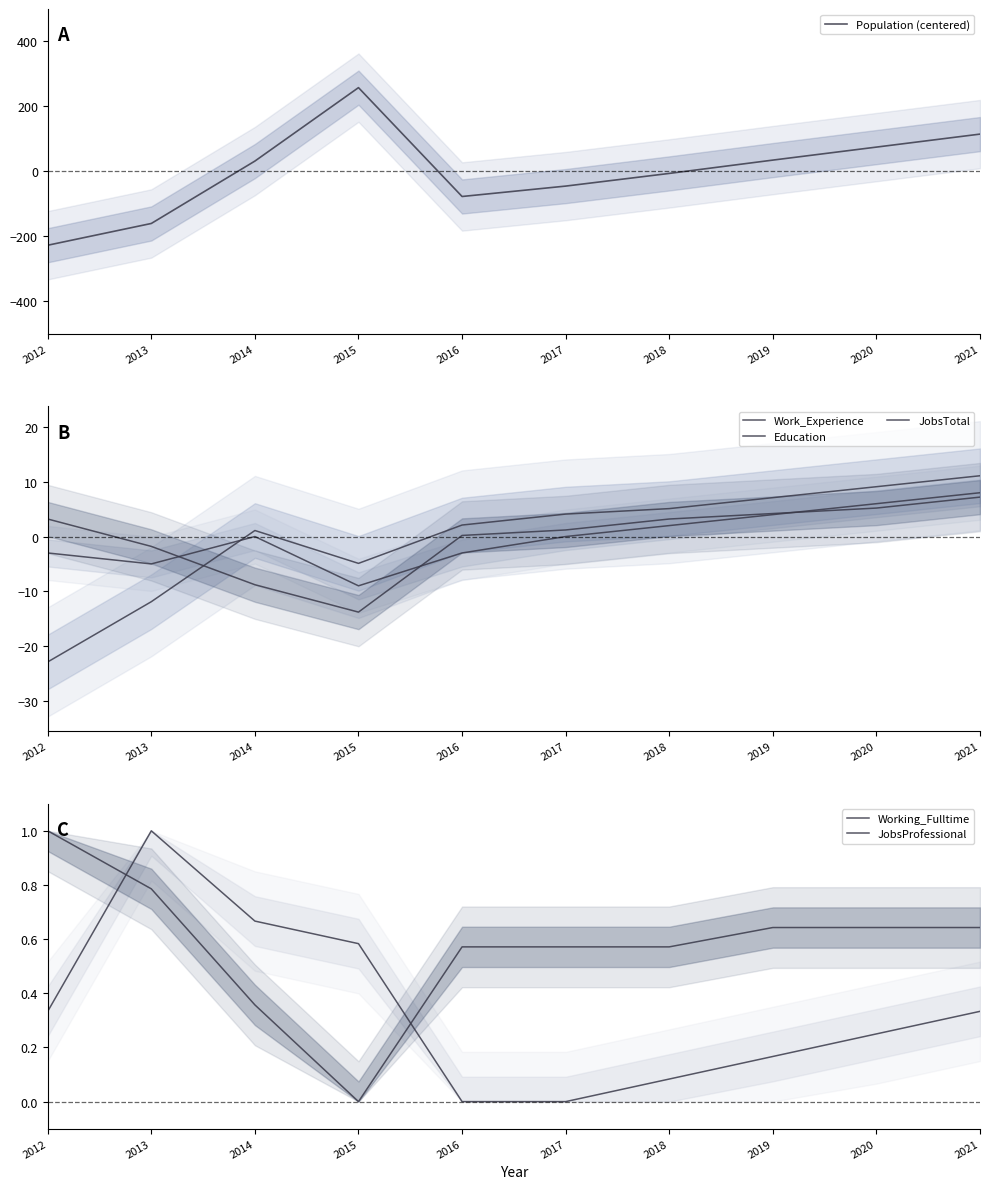

List the series in order of their peak value, lowest first.

Working_Fulltime, JobsProfessional, JobsTotal, Education, Work_Experience, Population (centered)